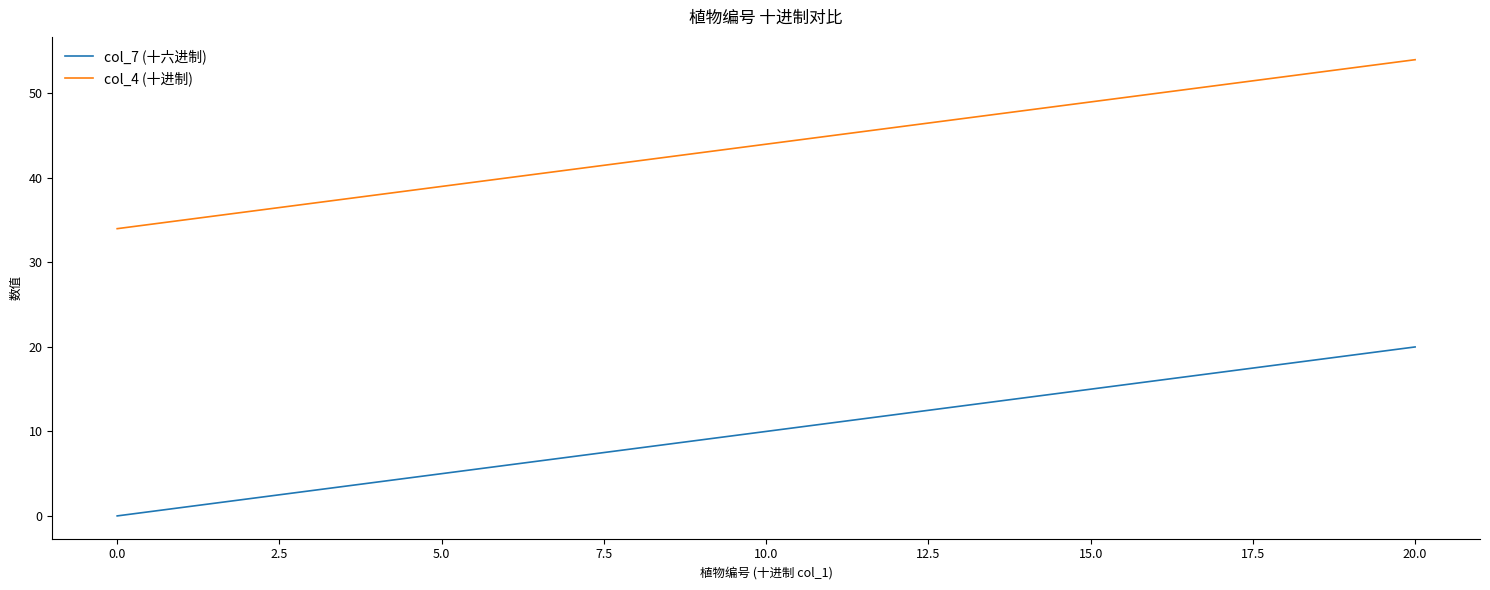

List the series in order of their peak value, highest first.

col_4 (十进制), col_7 (十六进制)